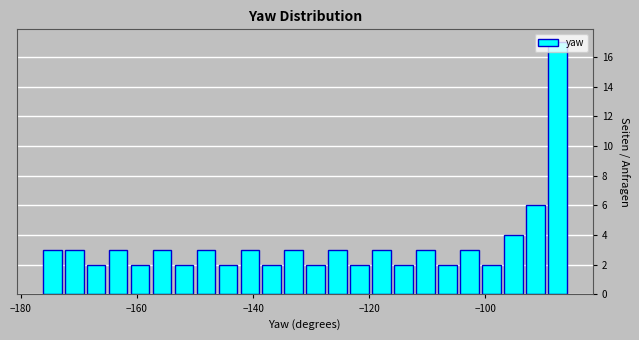

Around what value on the x-axis is the tallest bar? Give the approximate position of its centre, as read against the axis.

-88